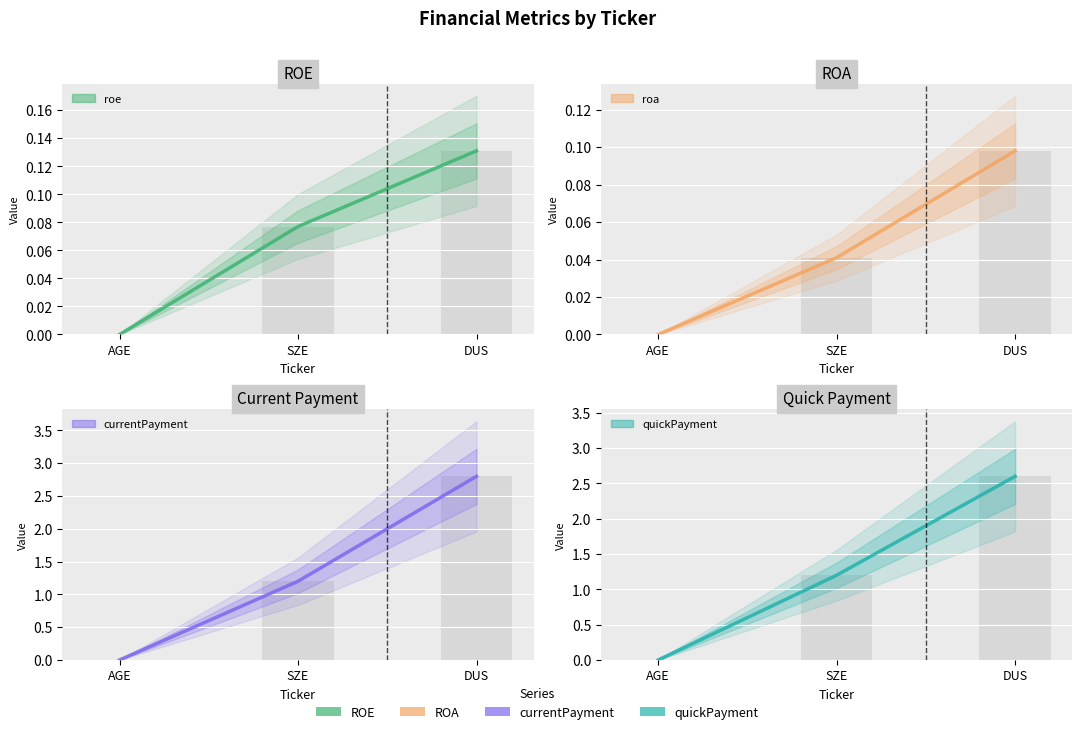

How many categories are shown in the chart?

3